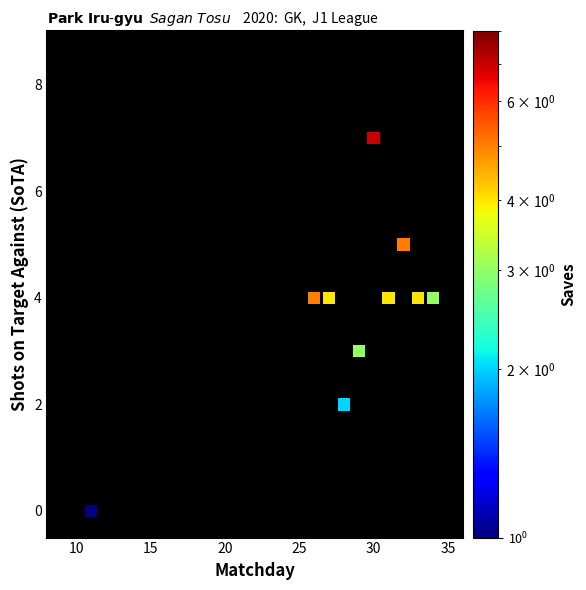

What is the range of Y values (max minus min)?

7